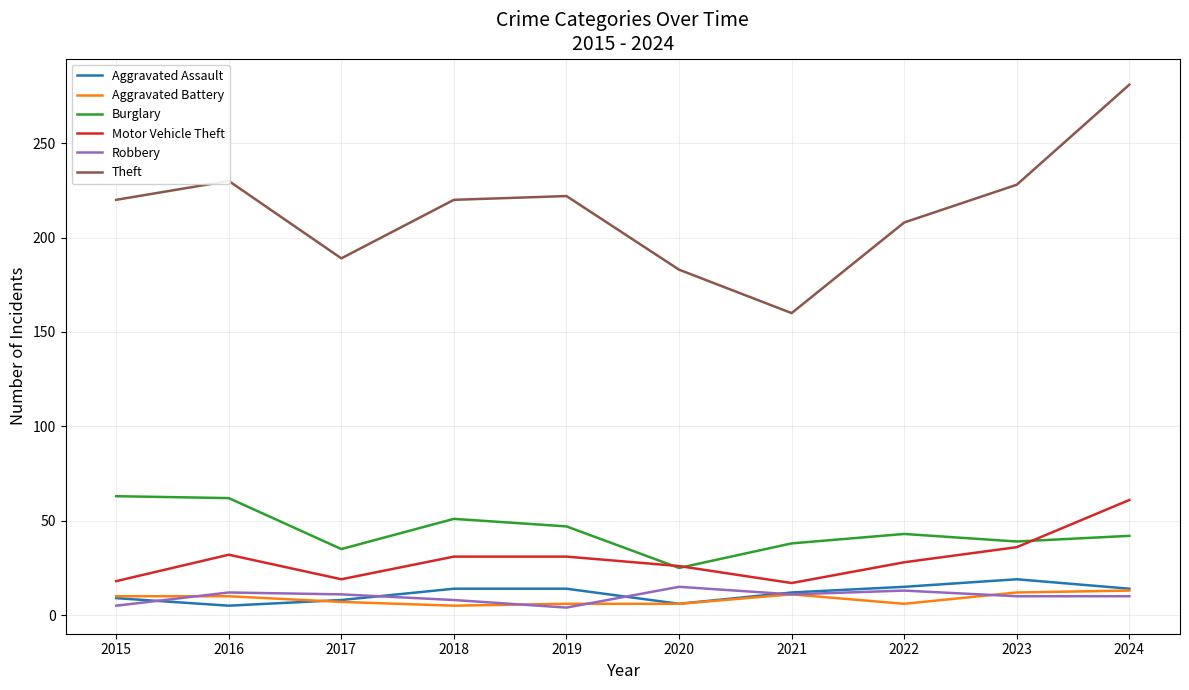

Is it true that Theft equals 50 at 2016?

False